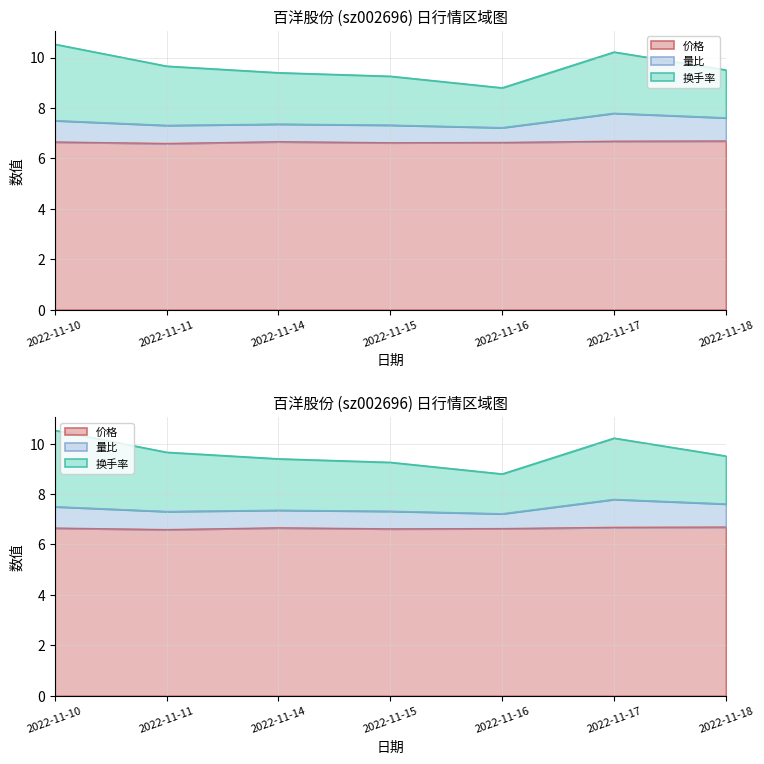

What is the value of the 价格 point at the 1st from the left?

6.7